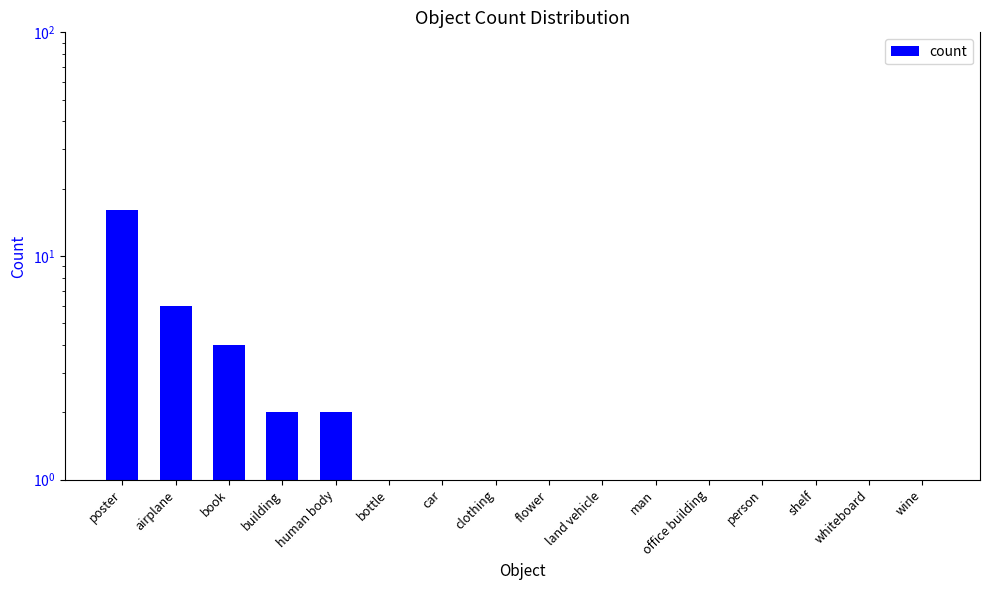

Does the chart contain stacked bars?

No